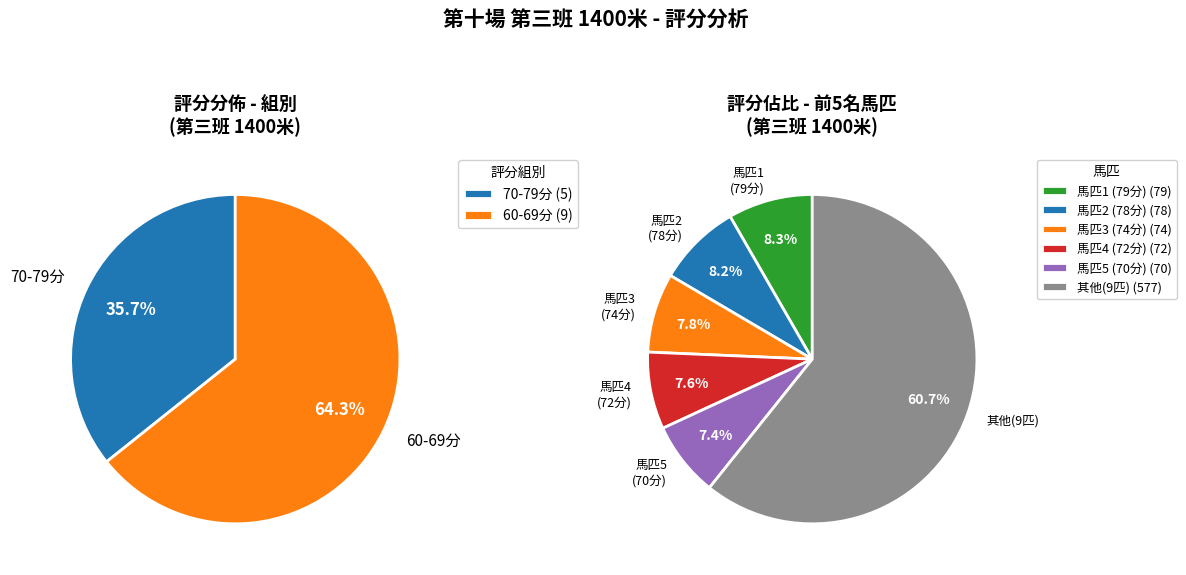

True or false: 壯志凌雲(67) accounts for 1% of the total.

False